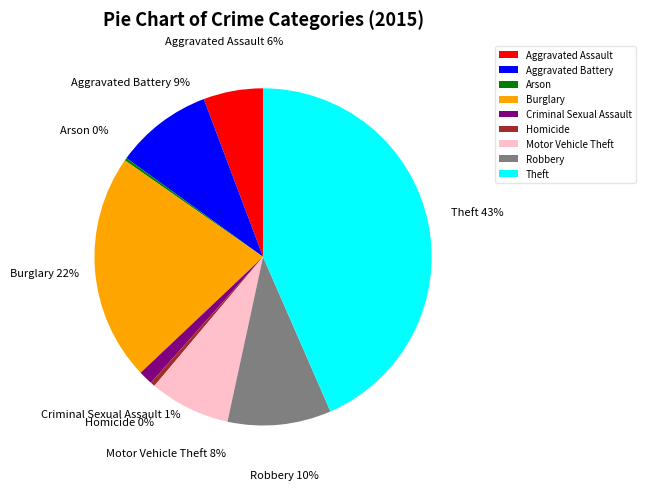

True or false: Homicide accounts for 15% of the total.

False